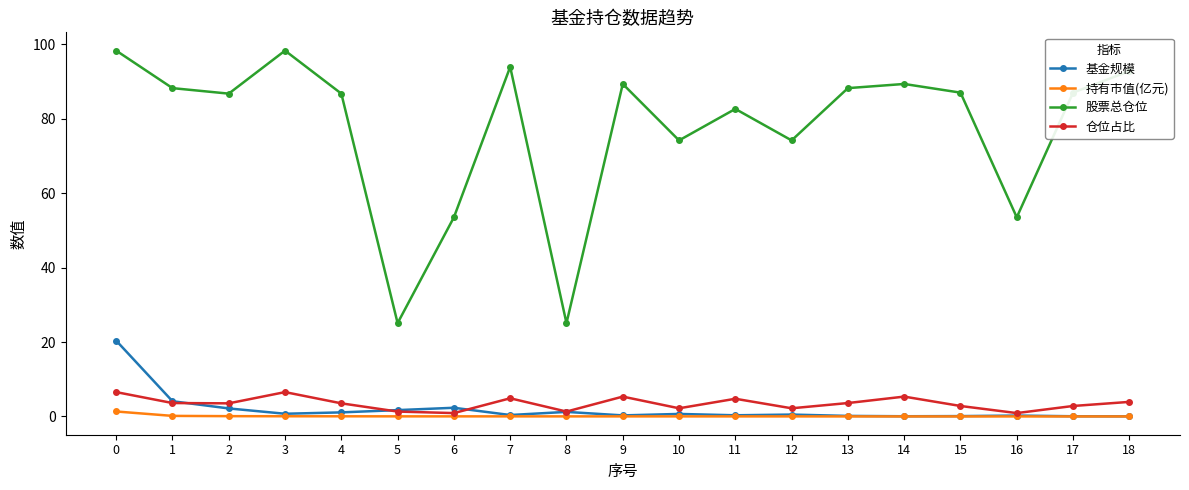

Rank the series by their maximum value, from lowest to highest.

持有市值(亿元), 仓位占比, 基金规模, 股票总仓位